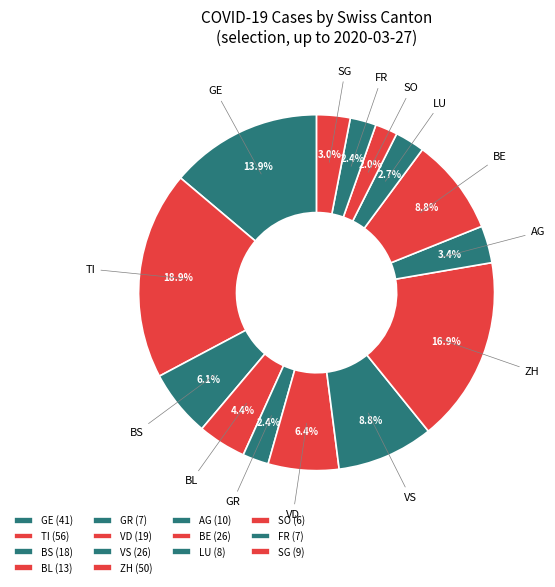

Does FR represent more than half of the total?

No